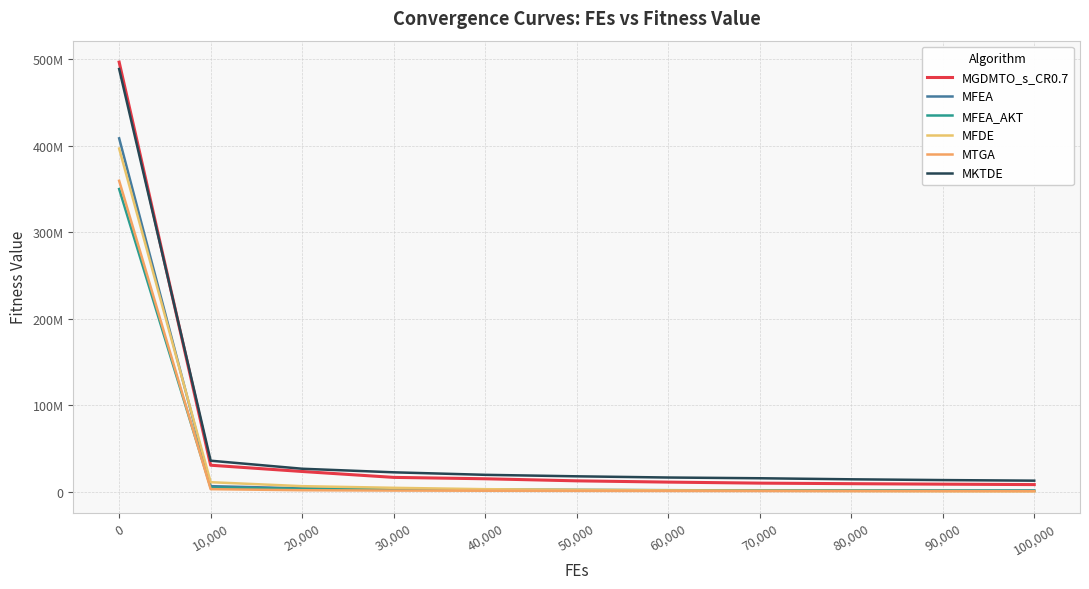

True or false: MKTDE has a value of 52520519.9 at 10,000.

False